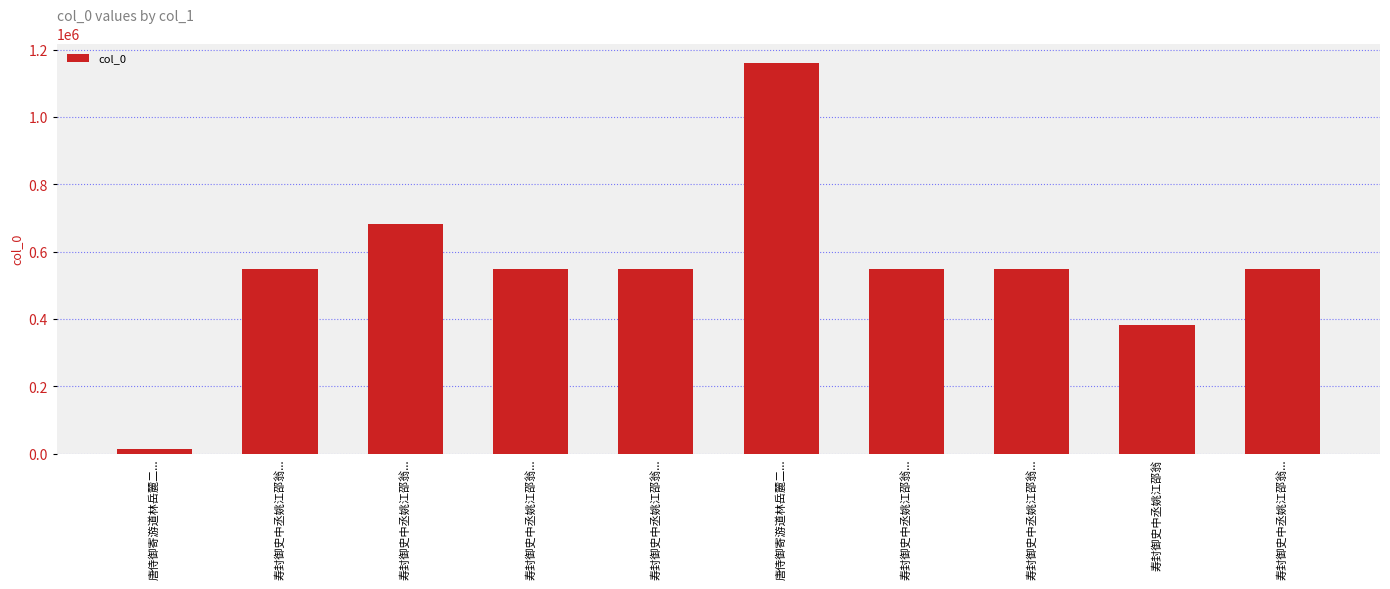

What is the sum of the values at 寿封御史中丞姚江邵翁... and 寿封御史中丞姚江邵翁...?

1230294